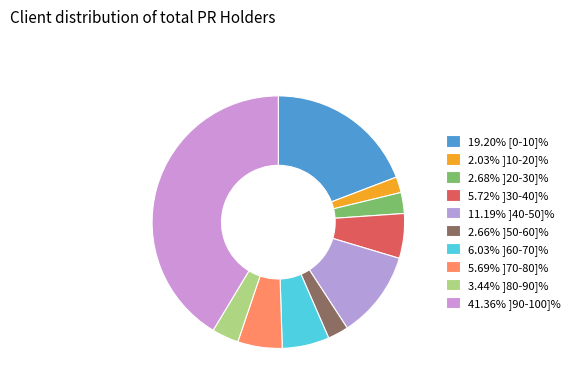

How many slices are in this pie chart?

10